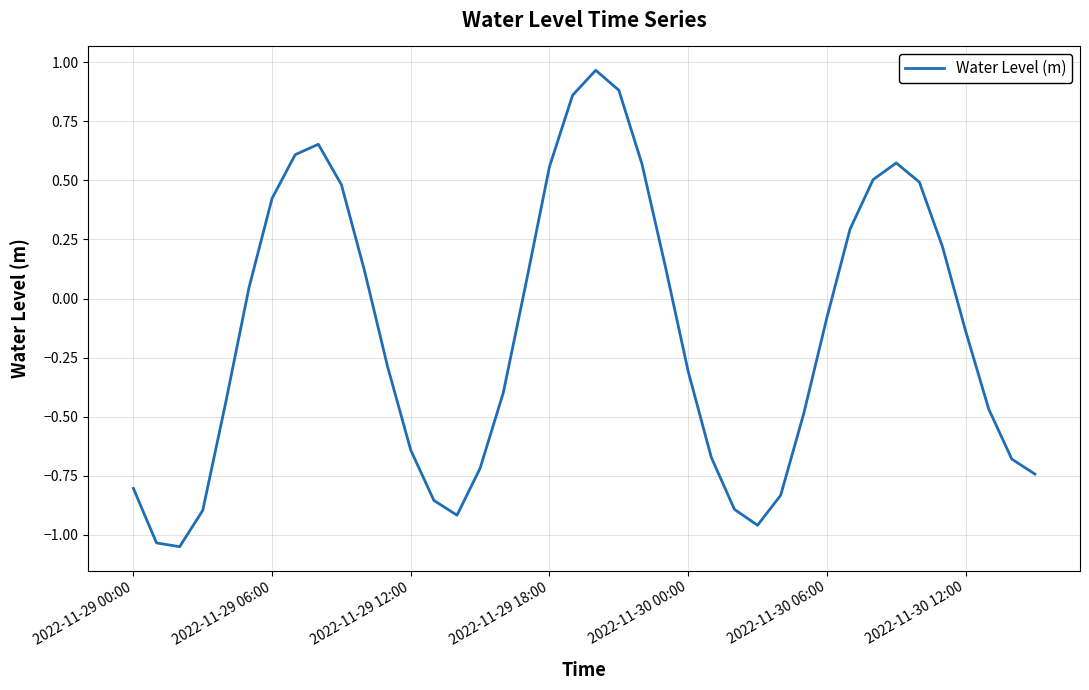

What is the difference between the maximum and minimum values?

2.0